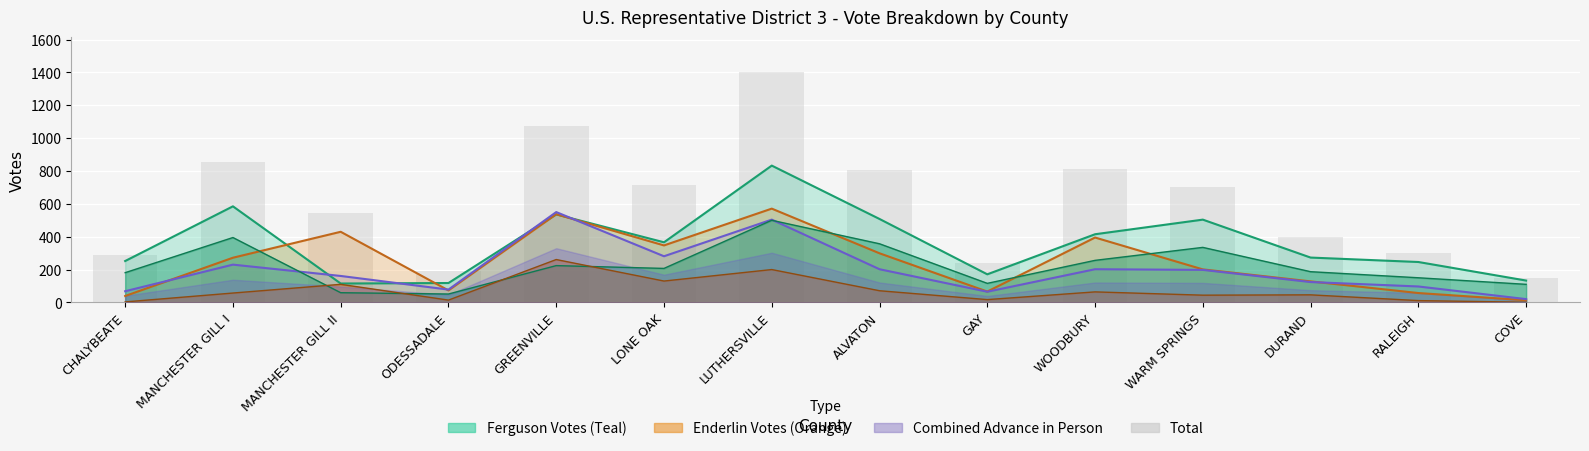

Approximately how many times larger is the value at MANCHESTER GILL I compared to GAY?

3.6